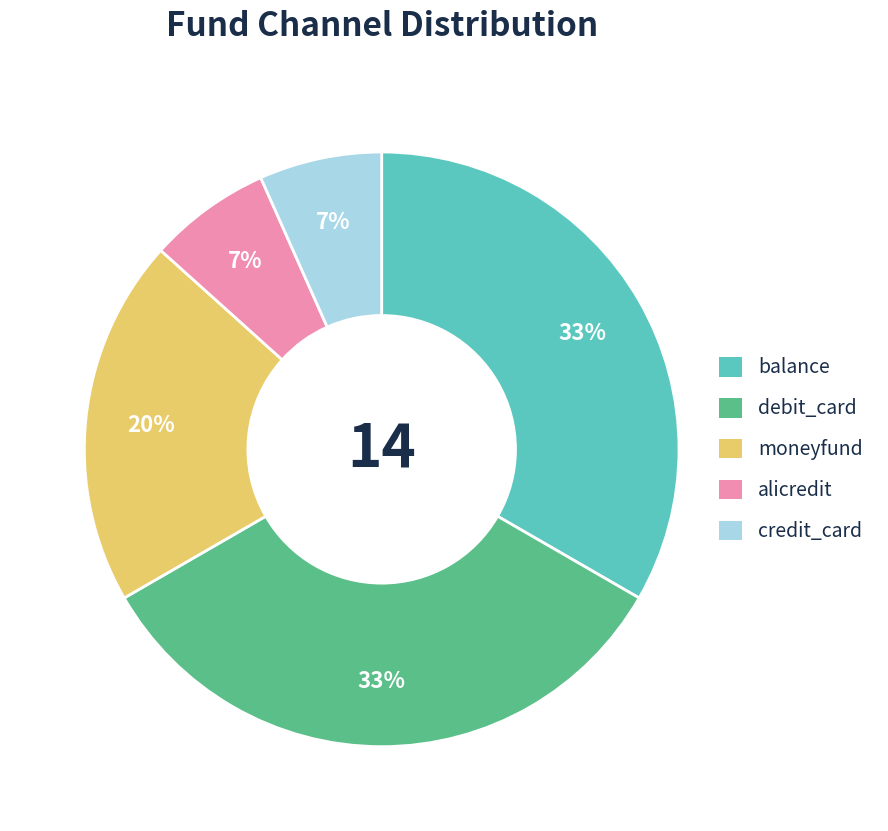

Which has a higher value, balance or moneyfund?

balance